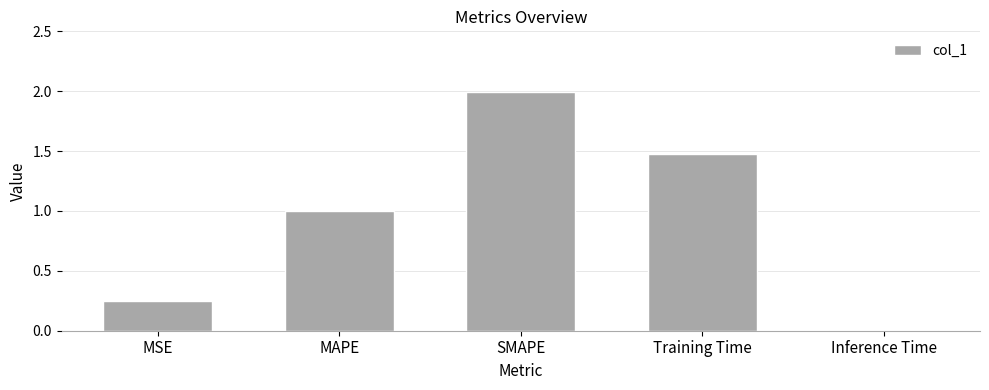

Is it true that the value at MAPE is 1.4?

False